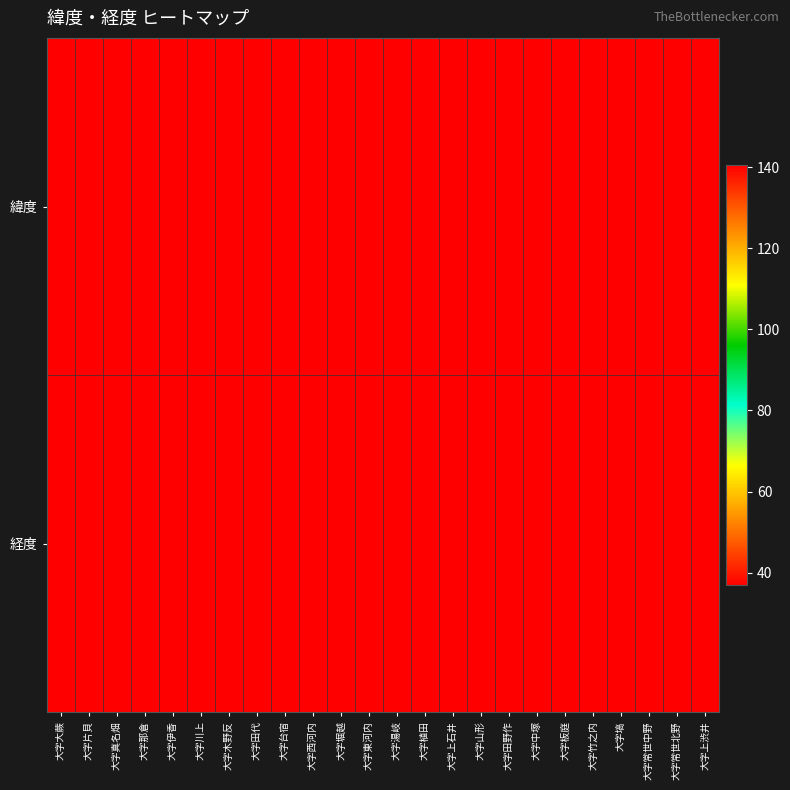

Reading right to left, transcribe all the data shown in this chart.

緯度: 大字上渋井=37.0	大字常世北野=37.0	大字常世中野=37.0	大字塙=37.0	大字竹之内=37.0	大字板庭=37.0	大字中塚=37.0	大字田野作=37.0	大字山形=36.9	大字上石井=36.9	大字植田=36.9	大字湯岐=36.9	大字東河内=37.0	大字堀越=37.0	大字西河内=37.0	大字台宿=37.0	大字田代=36.9	大字木野反=36.9	大字川上=36.9	大字伊香=36.9	大字那倉=36.9	大字真名畑=36.9	大字片貝=36.9	大字大蕨=36.9
経度: 大字上渋井=140.4	大字常世北野=140.4	大字常世中野=140.4	大字塙=140.4	大字竹之内=140.4	大字板庭=140.4	大字中塚=140.4	大字田野作=140.5	大字山形=140.5	大字上石井=140.4	大字植田=140.4	大字湯岐=140.5	大字東河内=140.5	大字堀越=140.4	大字西河内=140.4	大字台宿=140.4	大字田代=140.5	大字木野反=140.5	大字川上=140.4	大字伊香=140.4	大字那倉=140.5	大字真名畑=140.4	大字片貝=140.5	大字大蕨=140.5